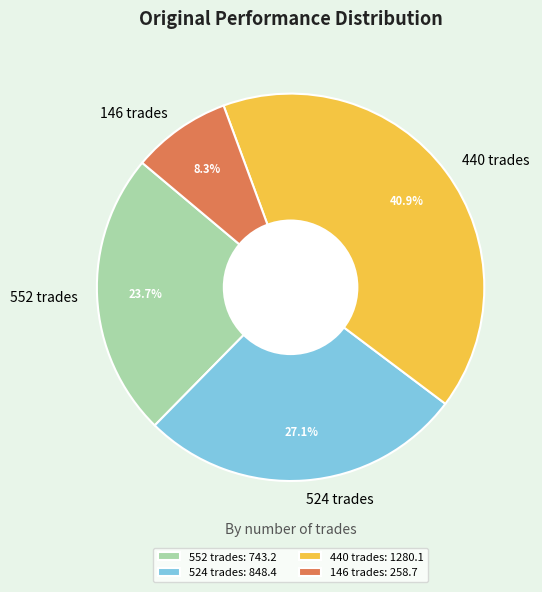

Which category has the biggest portion of the pie?

440 trades